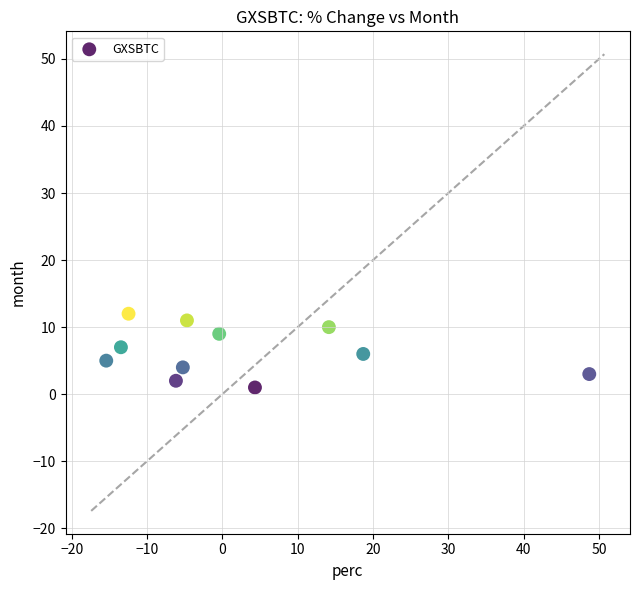

What is the average Y value?

6